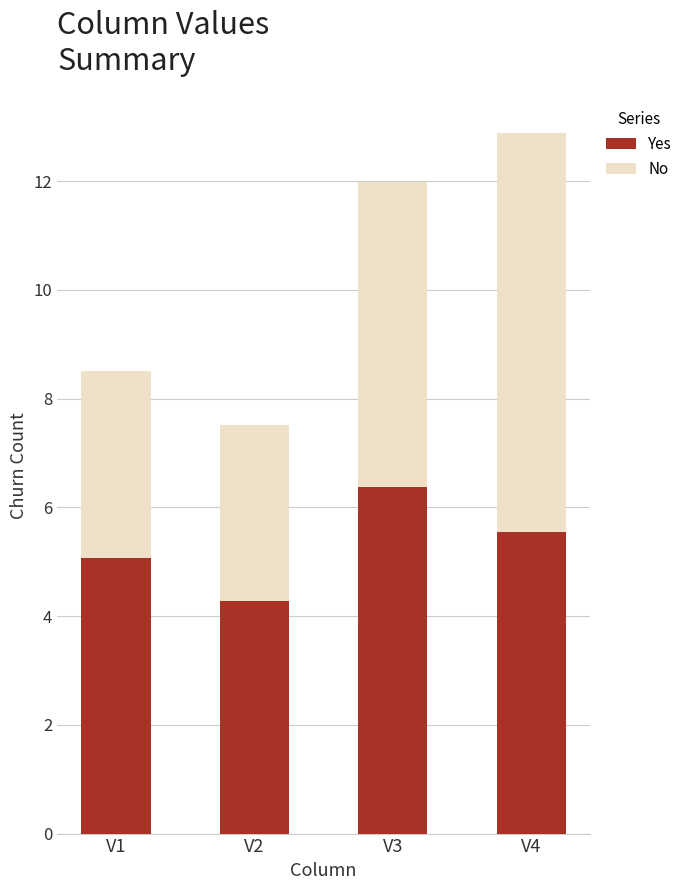

At which category is the sum across all series the highest?

V4